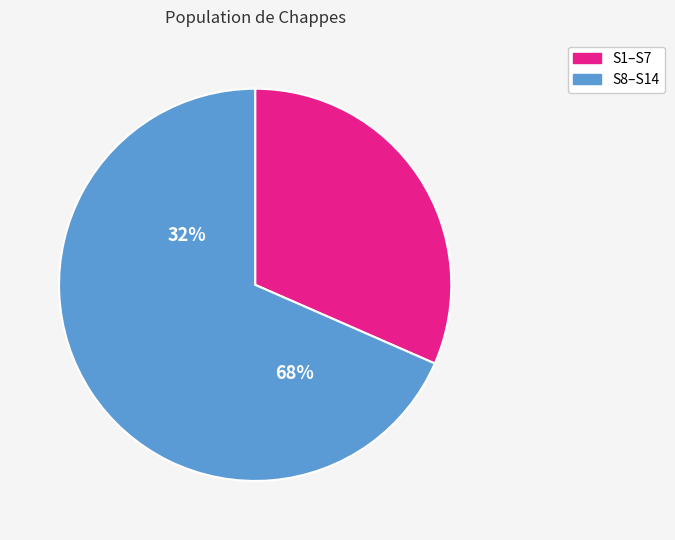

Does S12 represent more than half of the total?

No